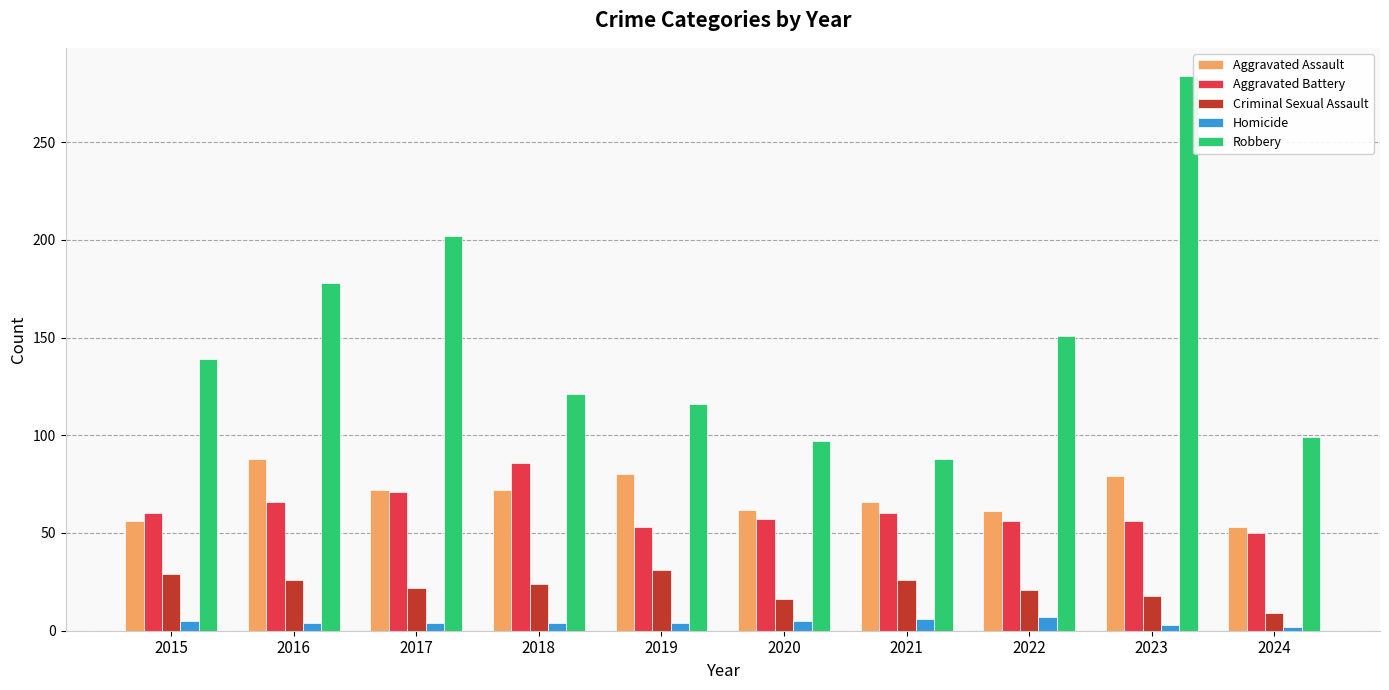

Which series has the widest spread of values?

Robbery